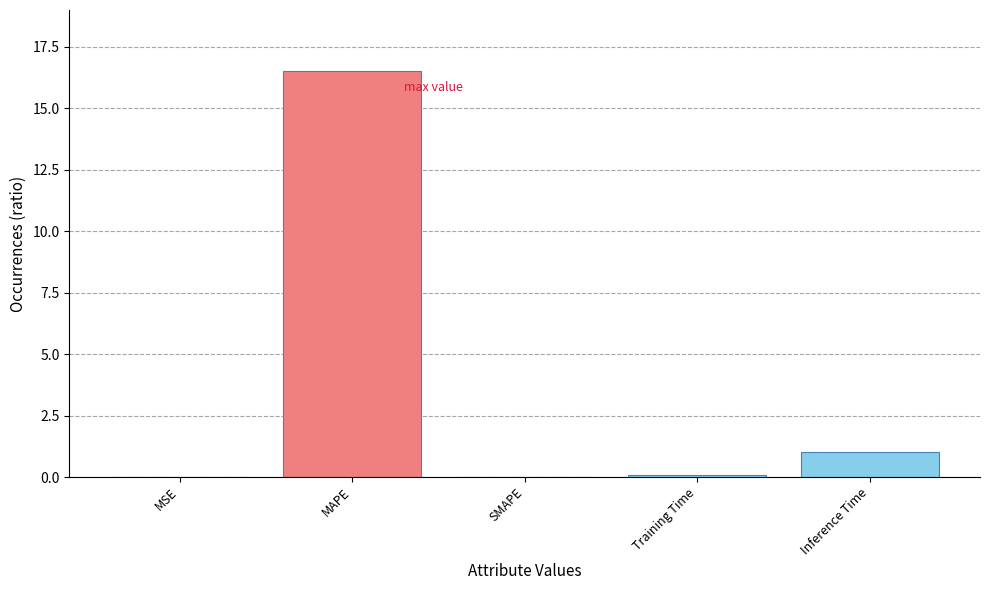

What is the greatest value displayed?

16.5